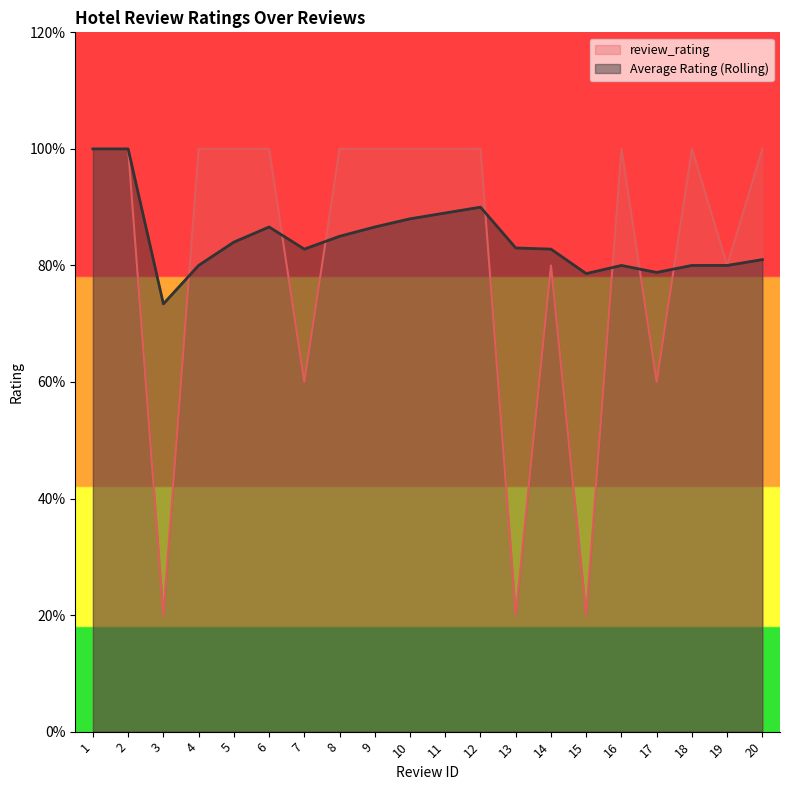

True or false: Average Rating (Rolling) has more than 1 points higher than both neighbors.

True